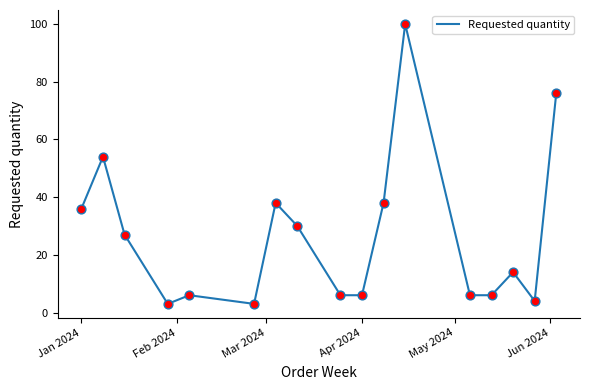

What is the smallest value displayed?

3